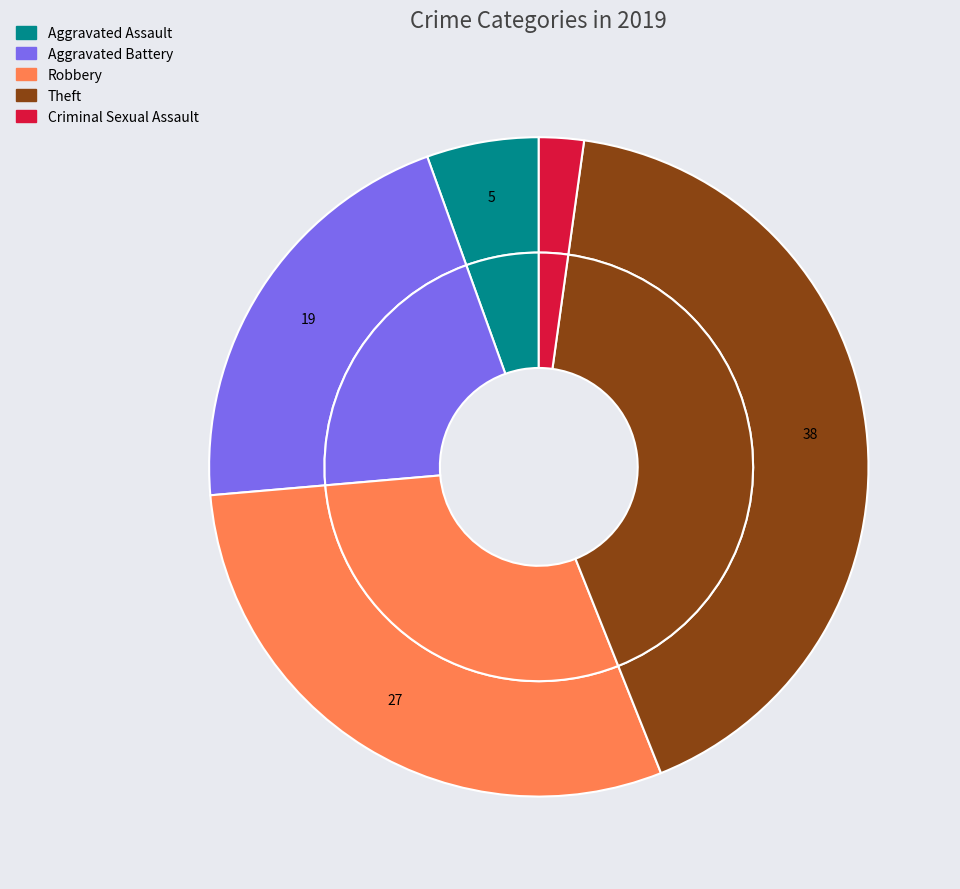

Which slice is the largest?

Theft